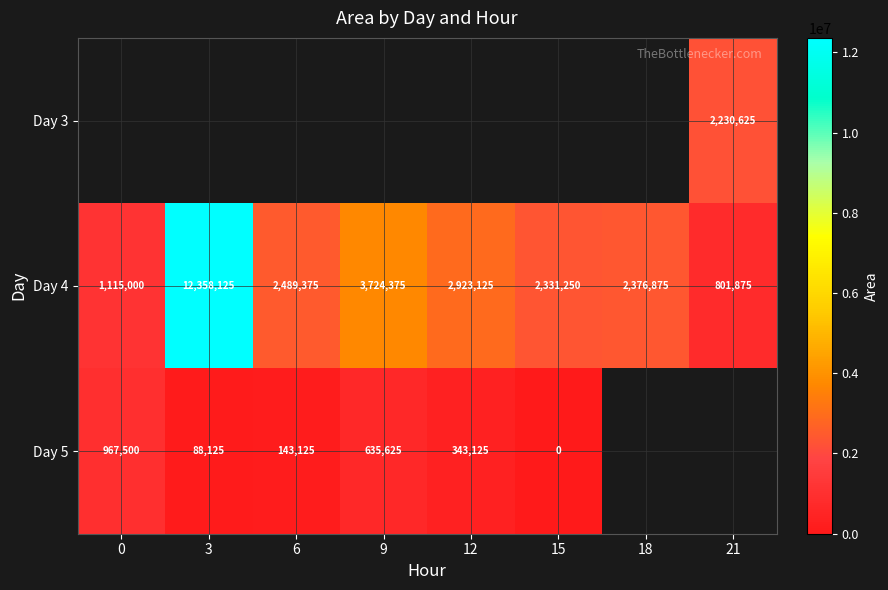

What is the maximum value shown in the chart?

12358125.0